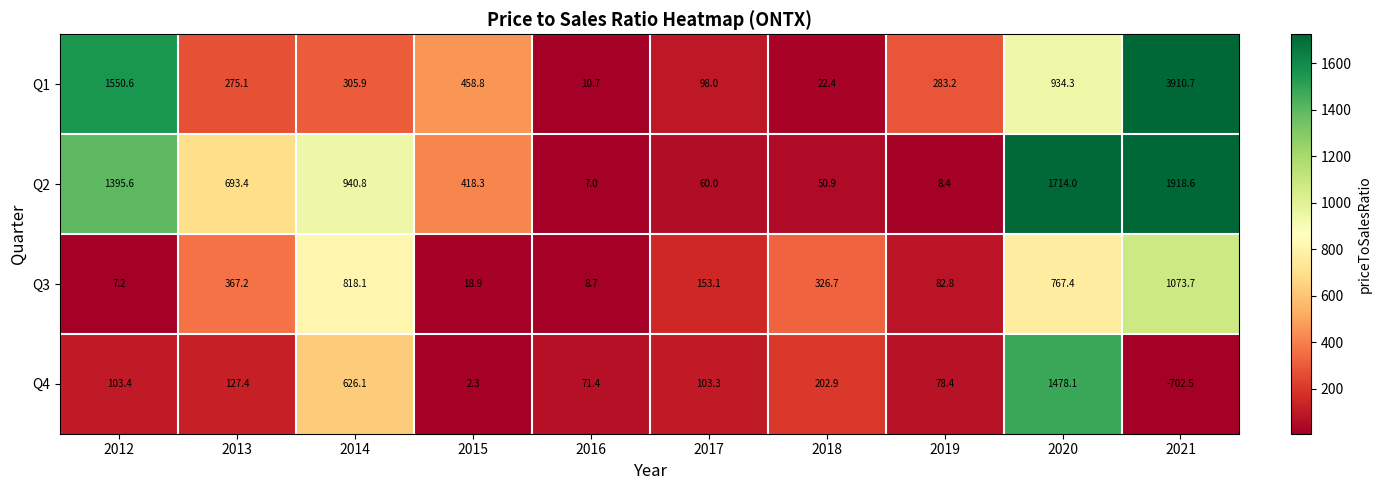

Rank the series at 2016 from lowest to highest value.

Q2, Q3, Q1, Q4